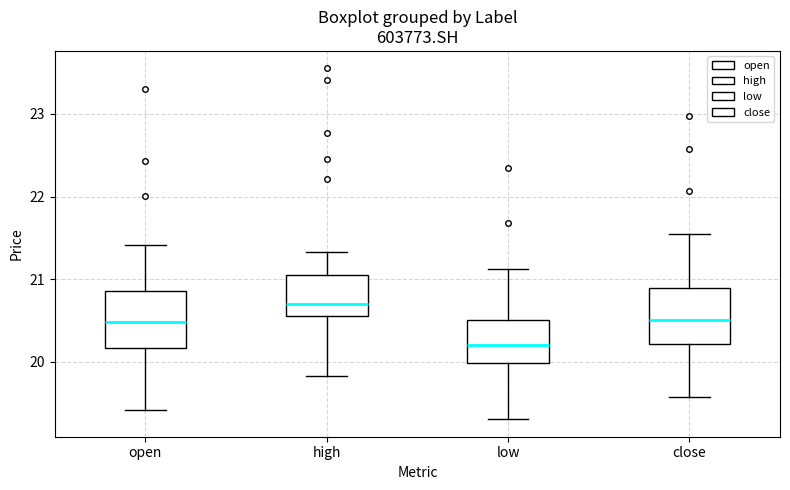

Where does the lower whisker of the box for close end on the y-axis? The values are not printed on the chart, so give them approximately, as read against the axis.

19.6